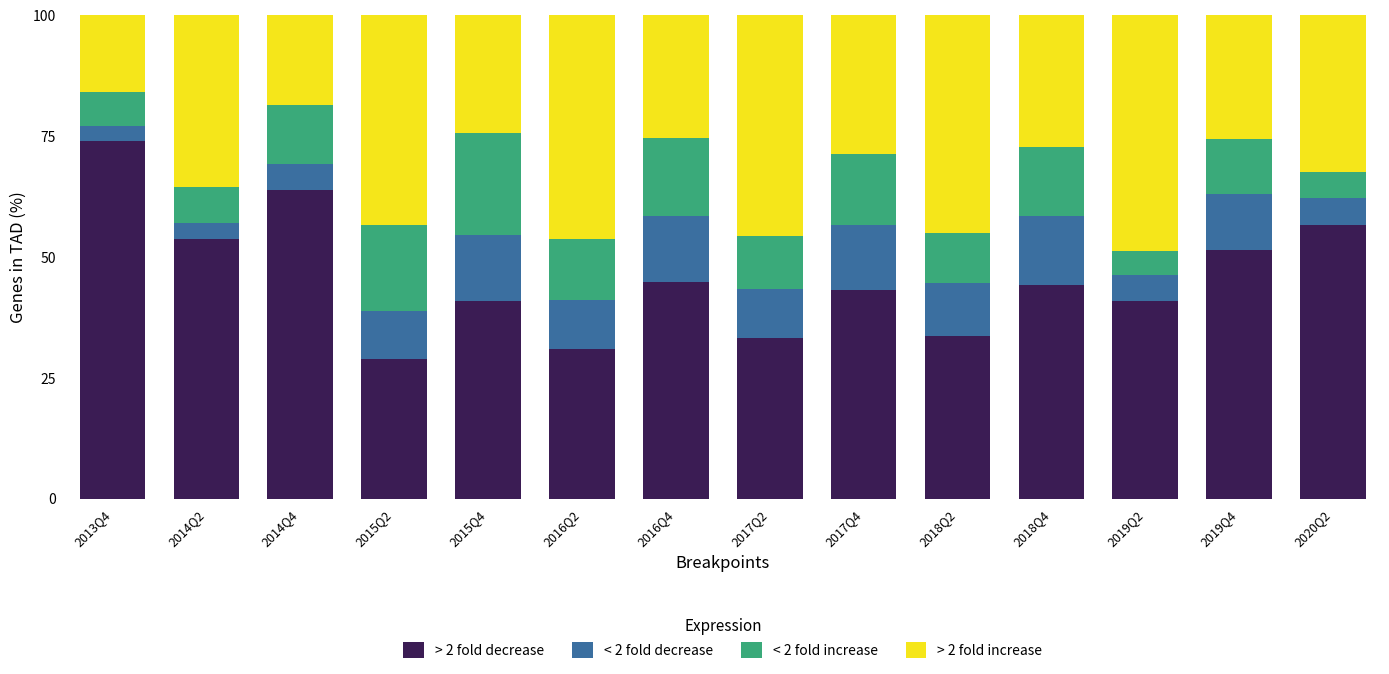

What is the highest value of the > 2 fold decrease series?

73.9